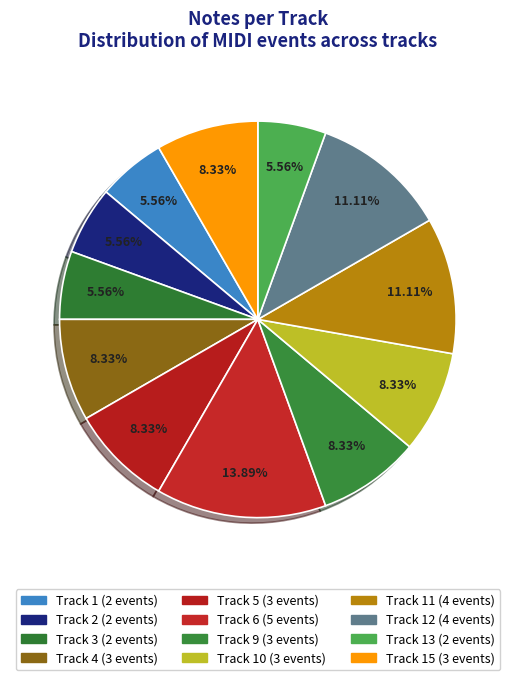

Count the number of slices in the pie.

12